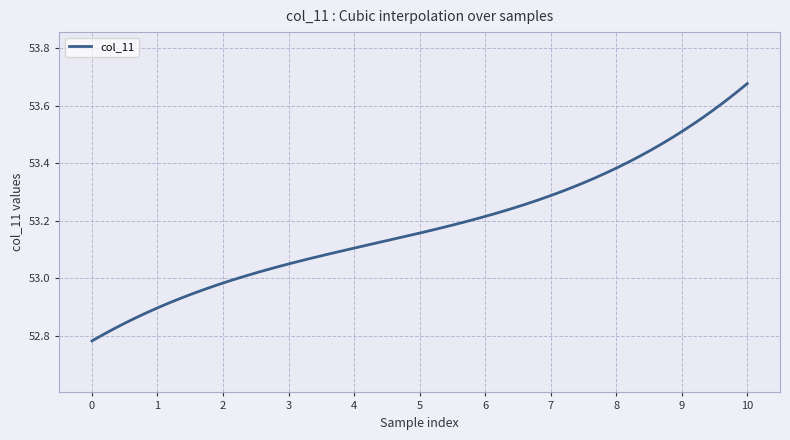

What is the difference between the maximum and minimum values?

0.9